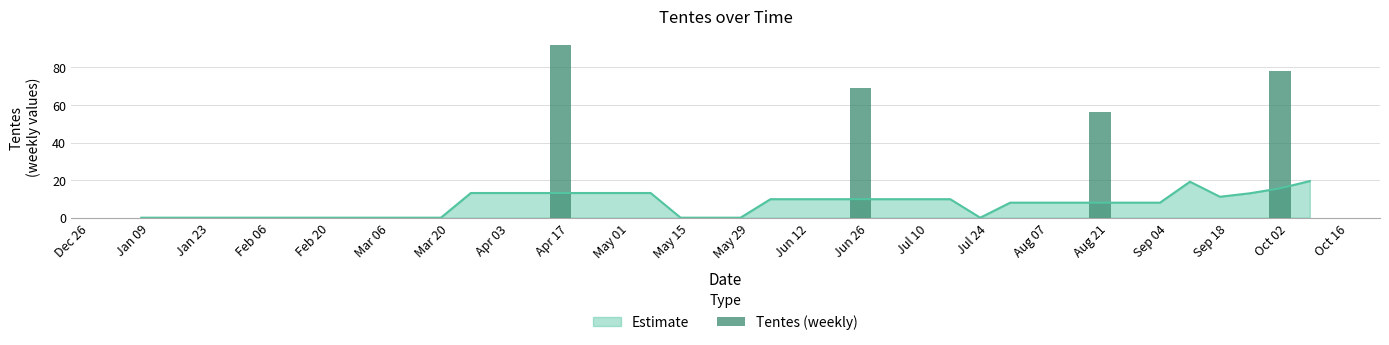

What is the highest value of the Estimate series?

19.5